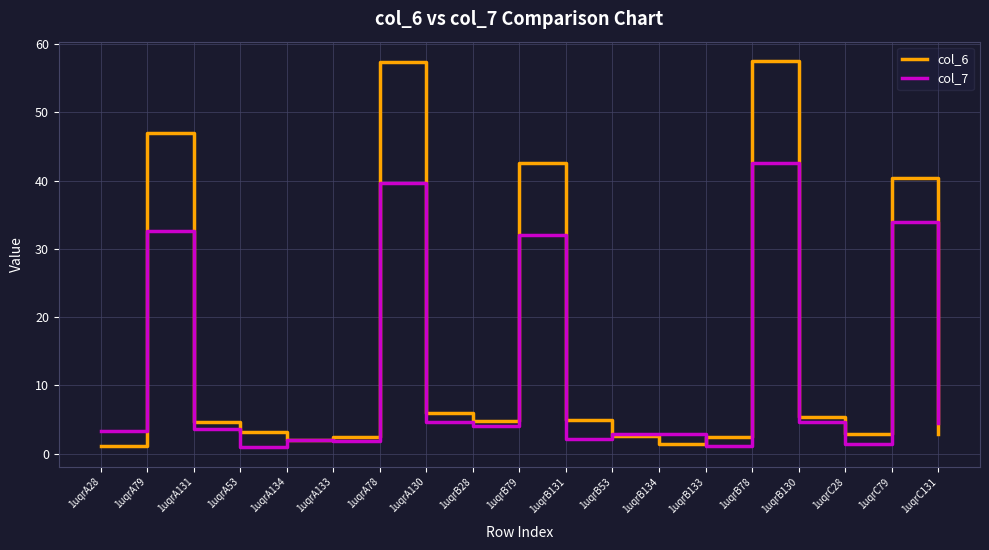

Which series has the largest range (max minus min)?

col_6